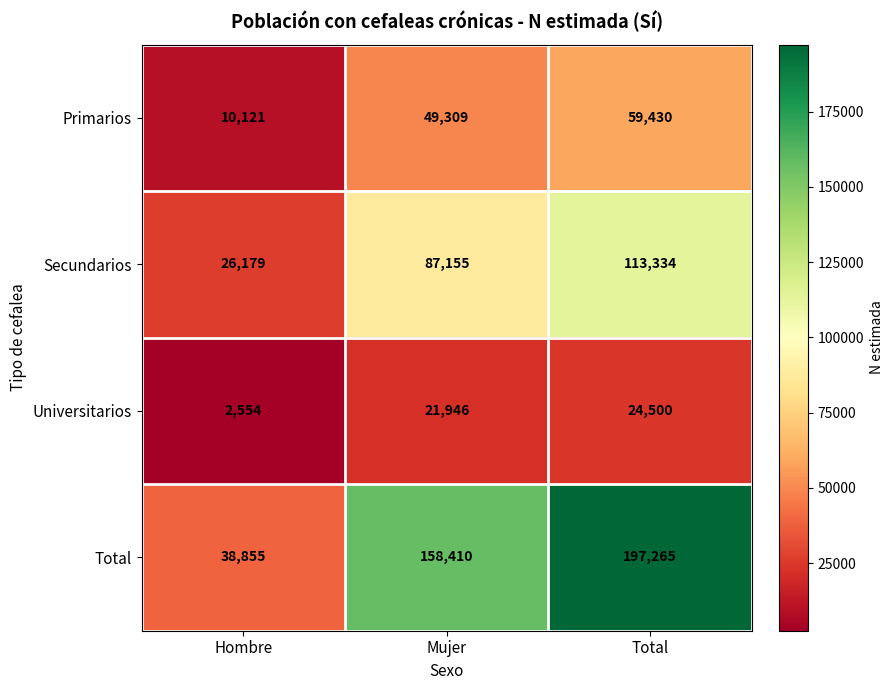

What value does the Secundarios series have at Total, to the nearest 10?

113330